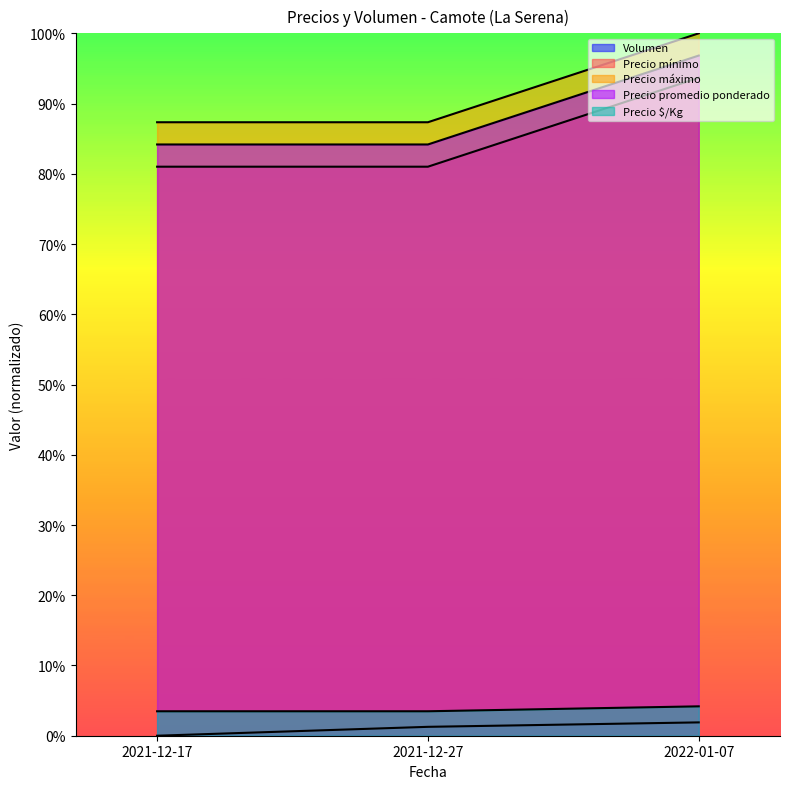

How many categories are shown in the chart?

3